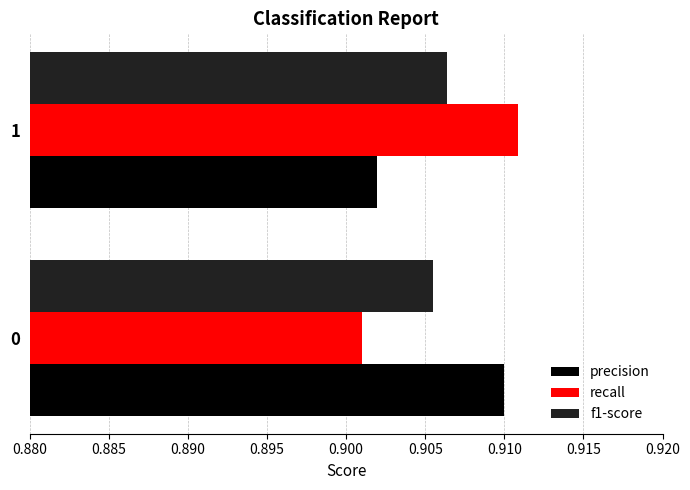

What is the sum of all f1-score values?

1.8